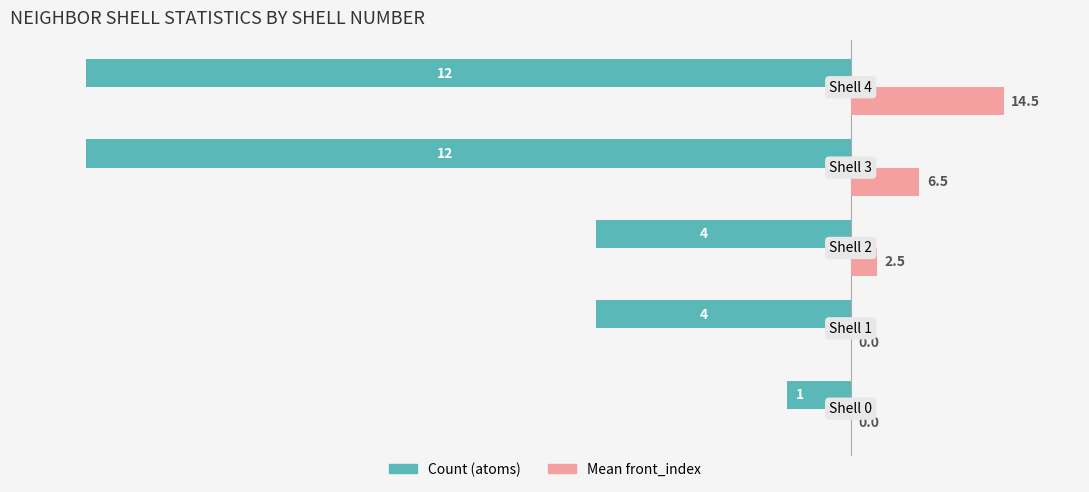

What are all the series names shown in the legend?

Count (atoms), Mean front_index